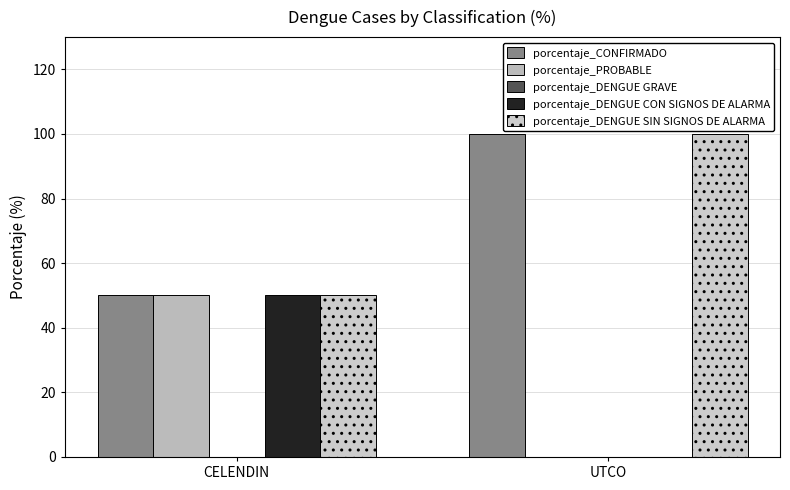

Reading left to right, list all the values displayed in this chart.

porcentaje_CONFIRMADO: 50	100
porcentaje_PROBABLE: 50	0
porcentaje_DENGUE GRAVE: 0	0
porcentaje_DENGUE CON SIGNOS DE ALARMA: 50	0
porcentaje_DENGUE SIN SIGNOS DE ALARMA: 50	100